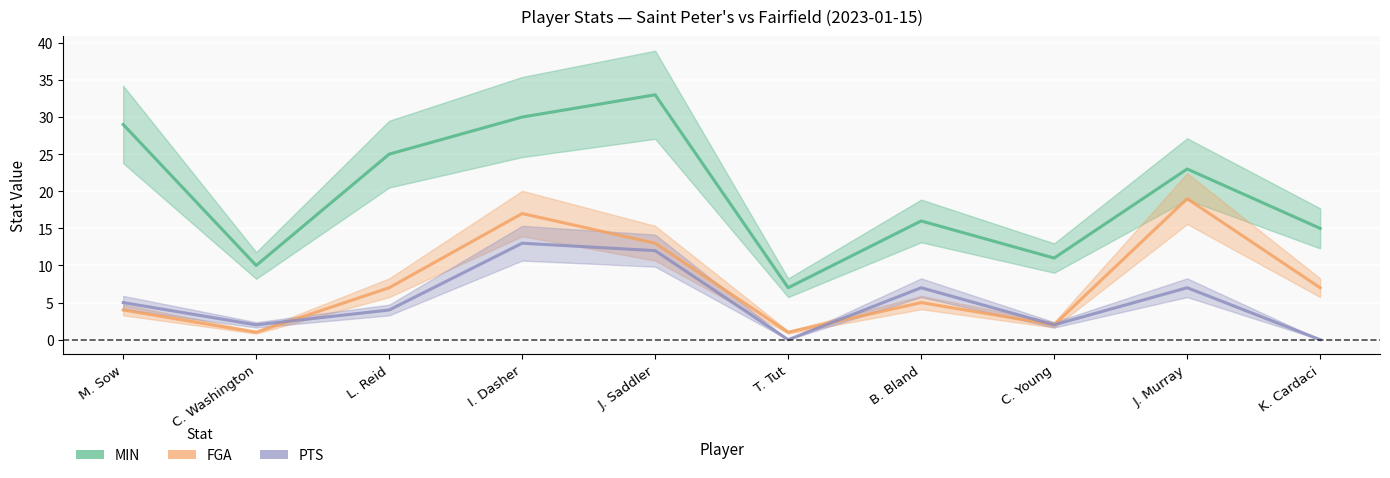

List the labels in order of MIN value, largest first.

J. Saddler, I. Dasher, M. Sow, L. Reid, J. Murray, B. Bland, K. Cardaci, C. Young, C. Washington, T. Tut